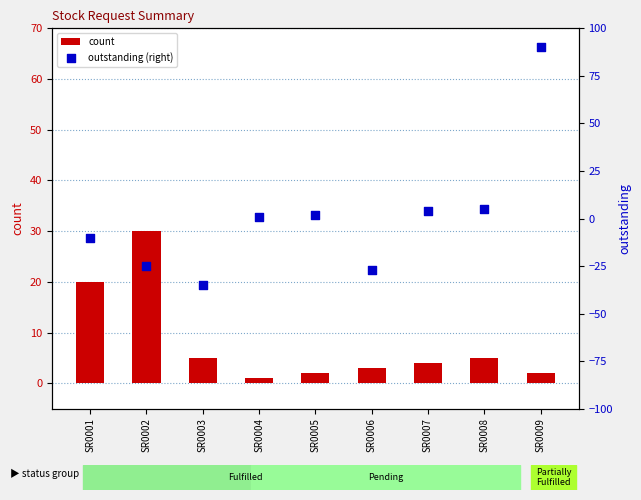

Which series reaches the maximum Y coordinate?

outstanding (right)